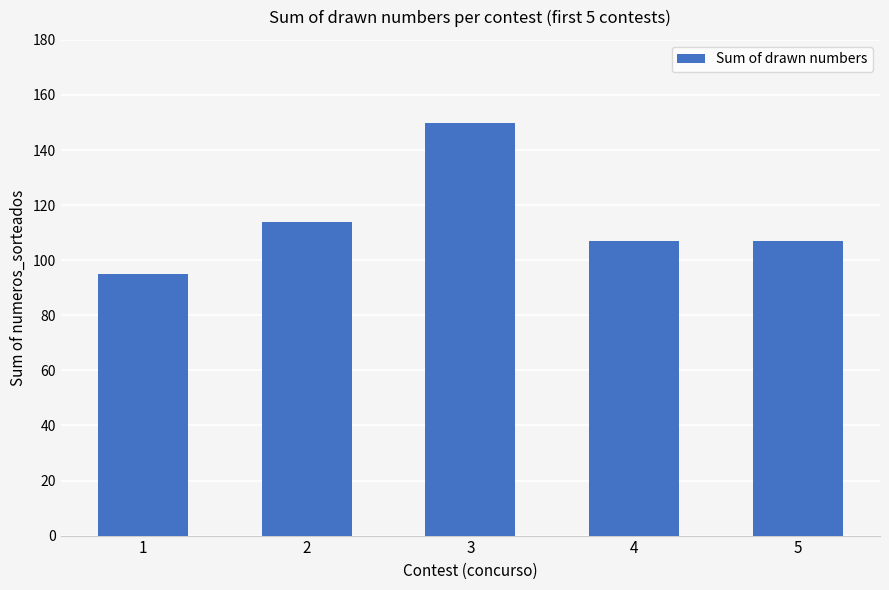

Where is the data nearest to the value 122?

2